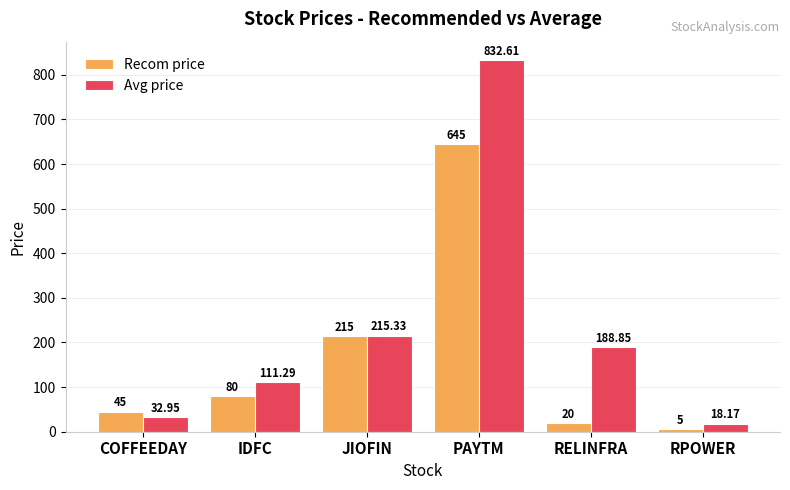

List the series in order of their overall mean, lowest first.

Recom price, Avg price